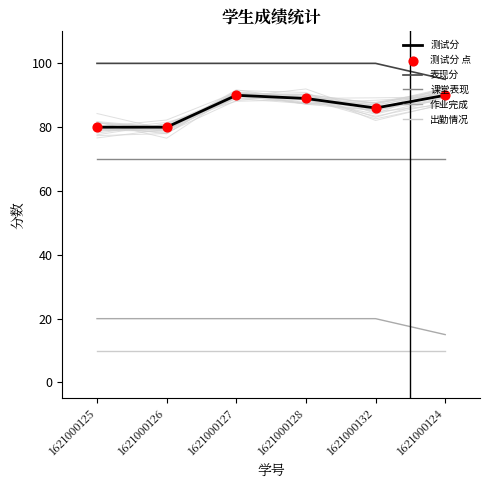

Which series contains the lowest Y value?

出勤情况